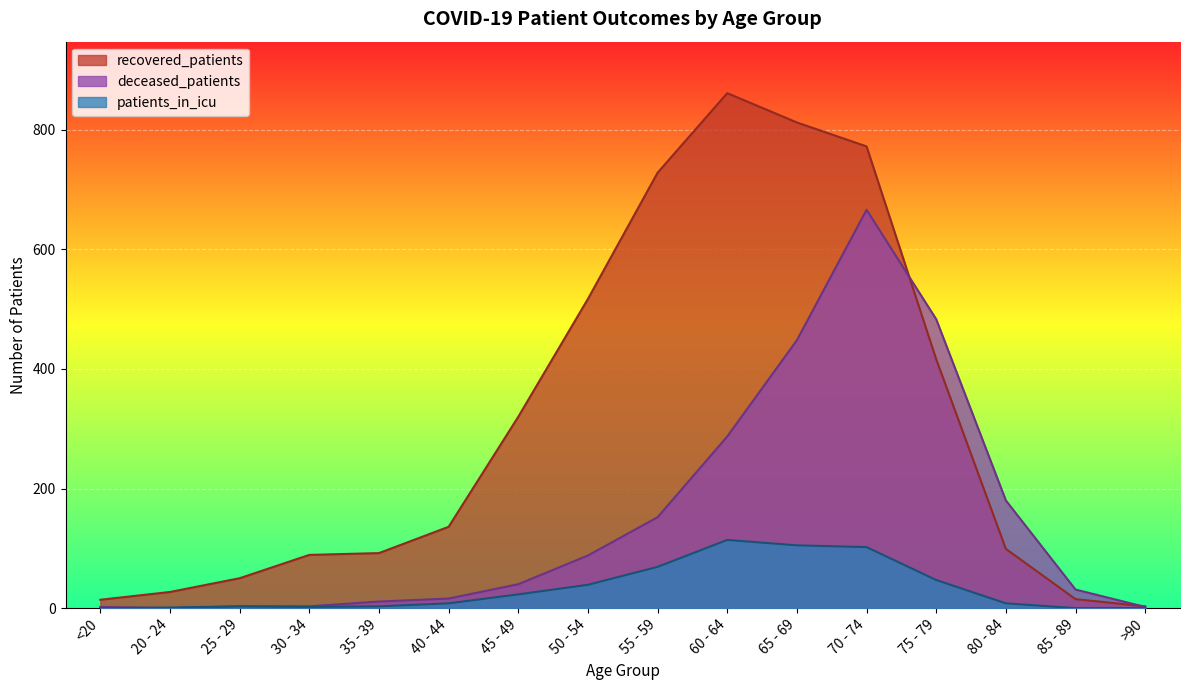

What is the highest value of the patients_in_icu series?

114